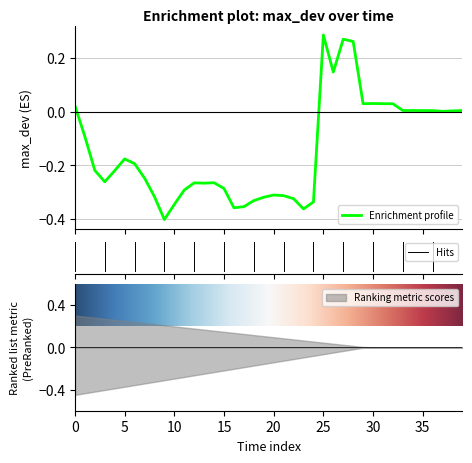

What is the label of the 11th point from the right?

29